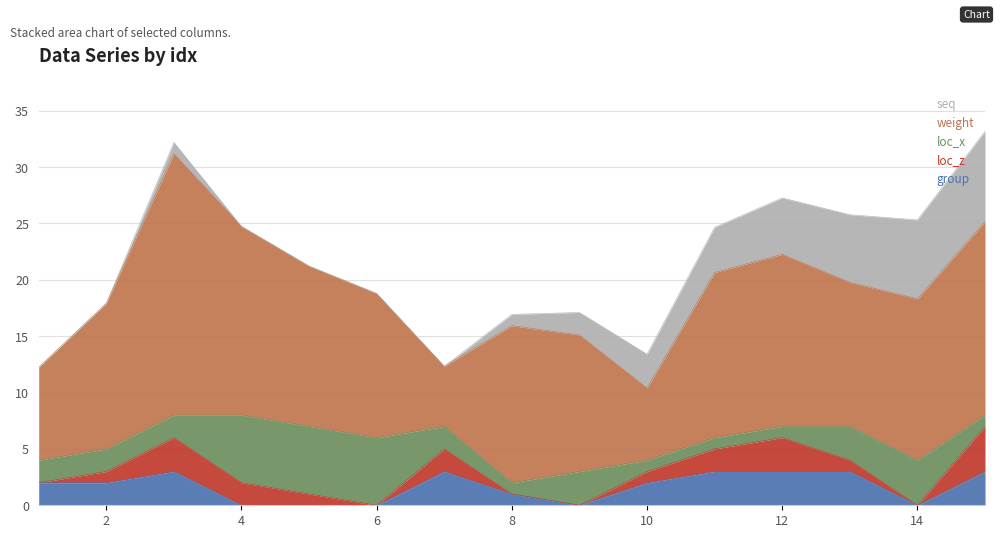

True or false: loc_z has more than 0 interior local peaks.

True